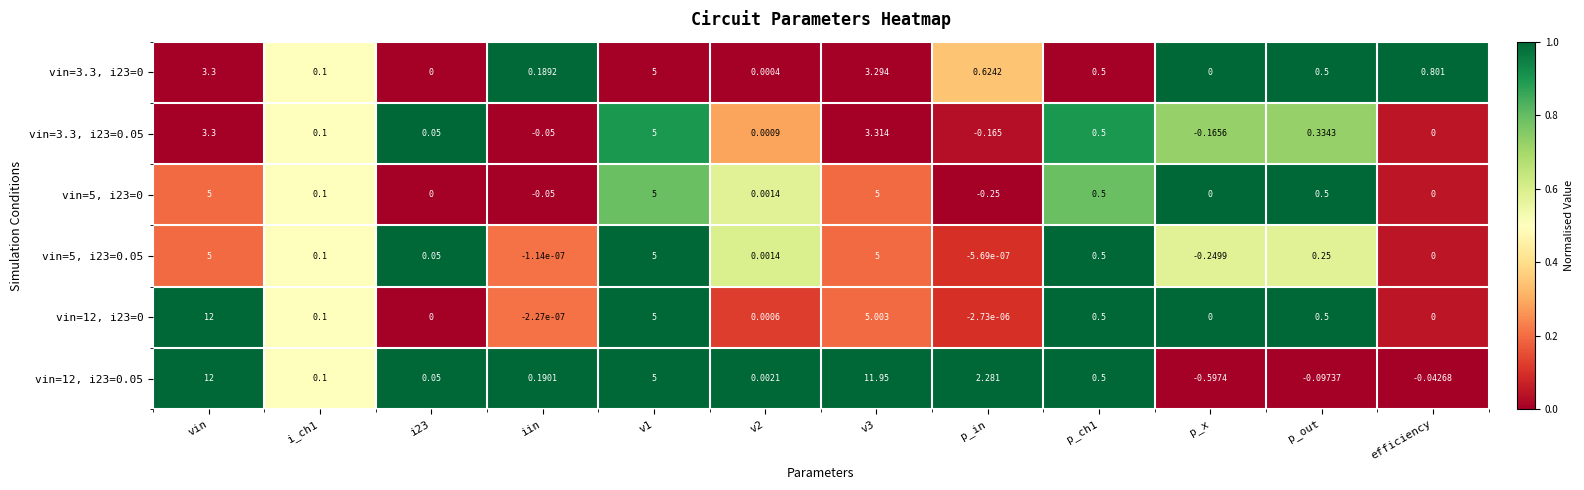

At which label is vin=3.3, i23=0 closest to 2?

efficiency